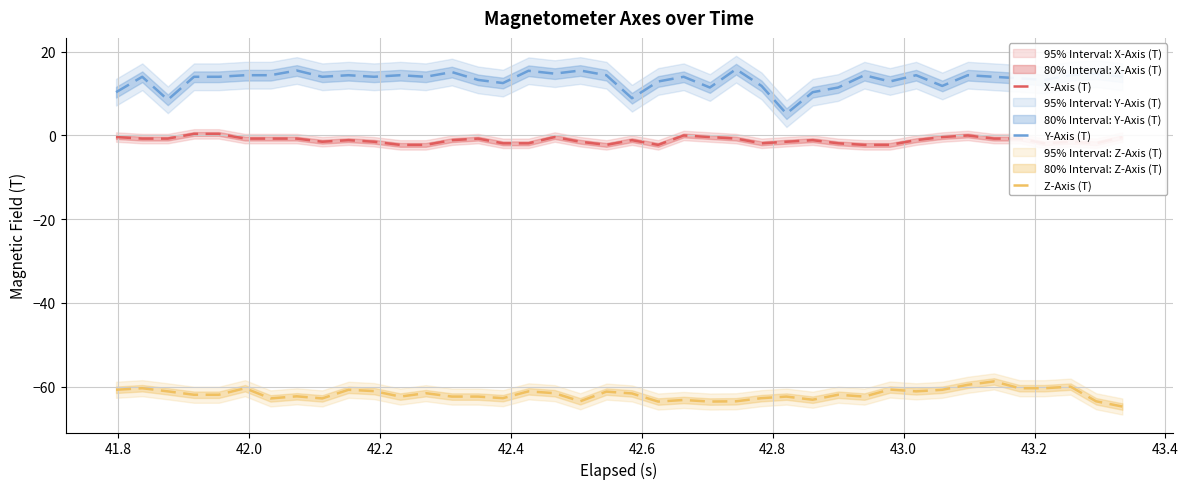

What is the highest value of the Z-Axis (T) series?

-58.8